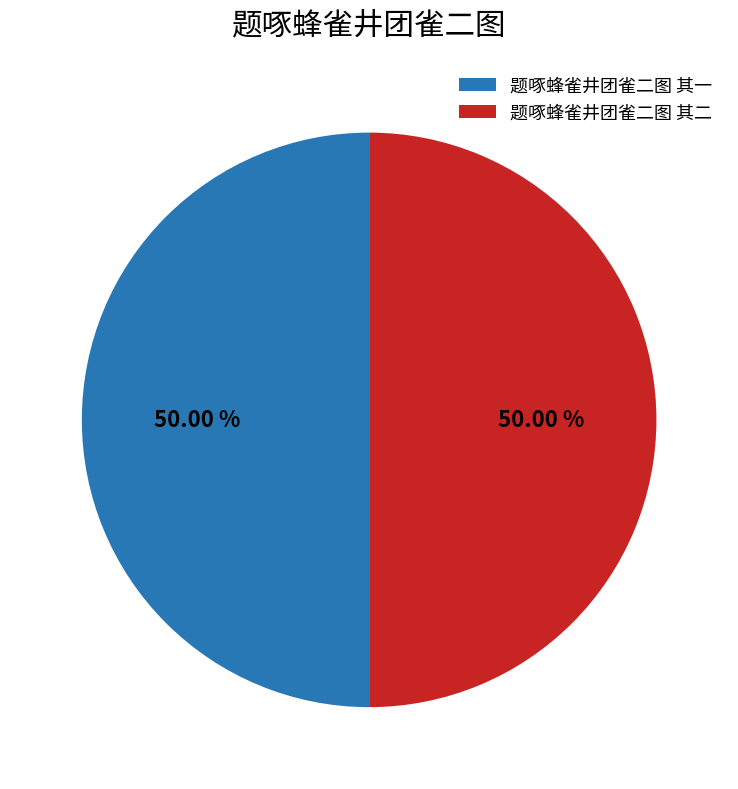

The 题啄蜂雀井团雀二图 其二 slice represents 58% of the pie. True or false?

False